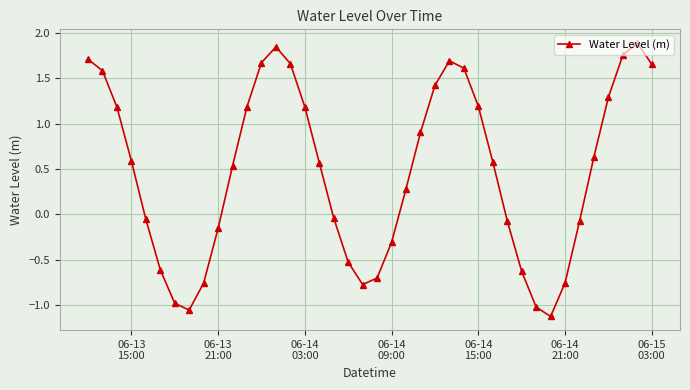

What is the sum of all values?

19.0